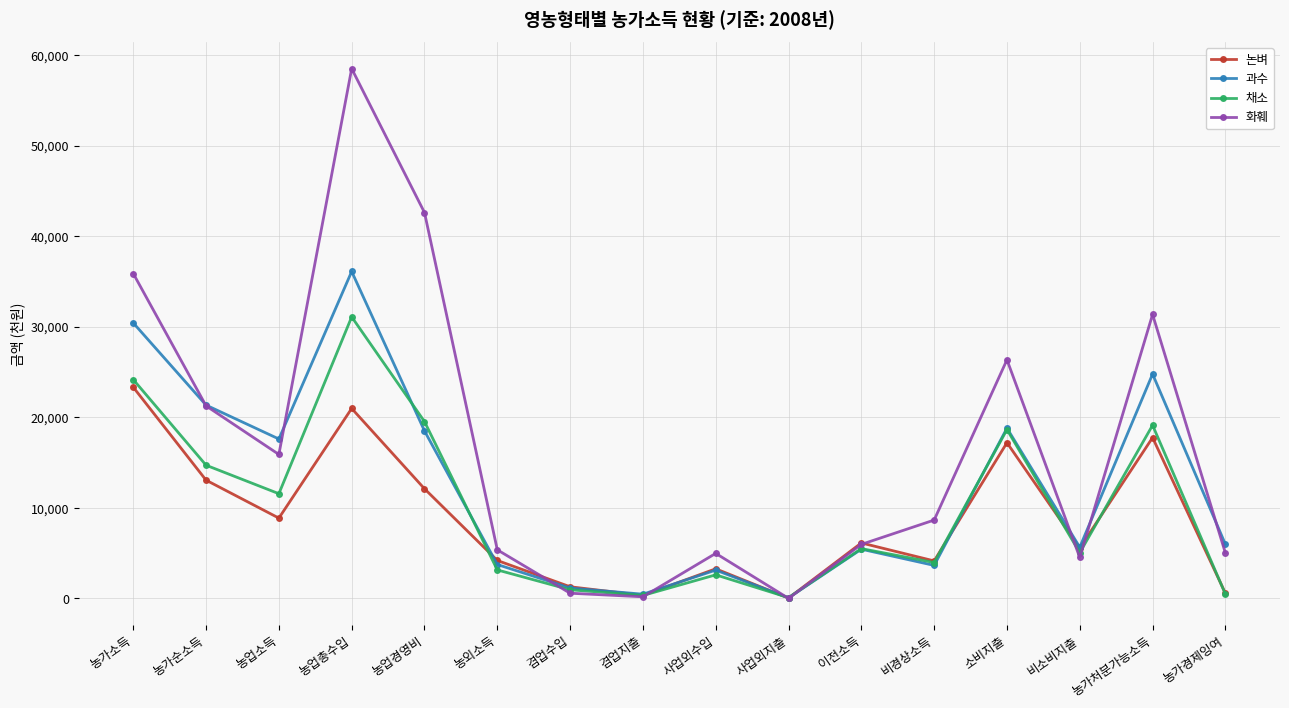

What is the difference between the second highest and minimum values in the 채소 series?

24078